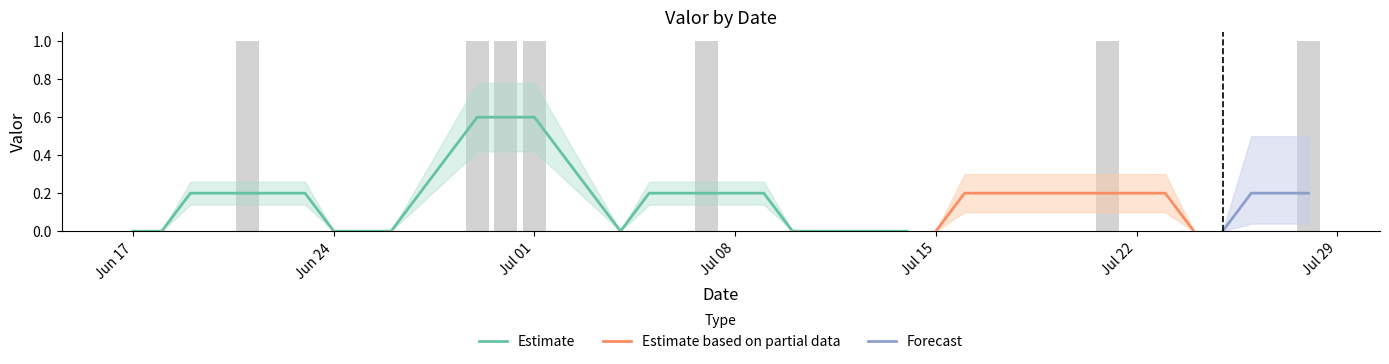

Does the chart contain any negative values?

No